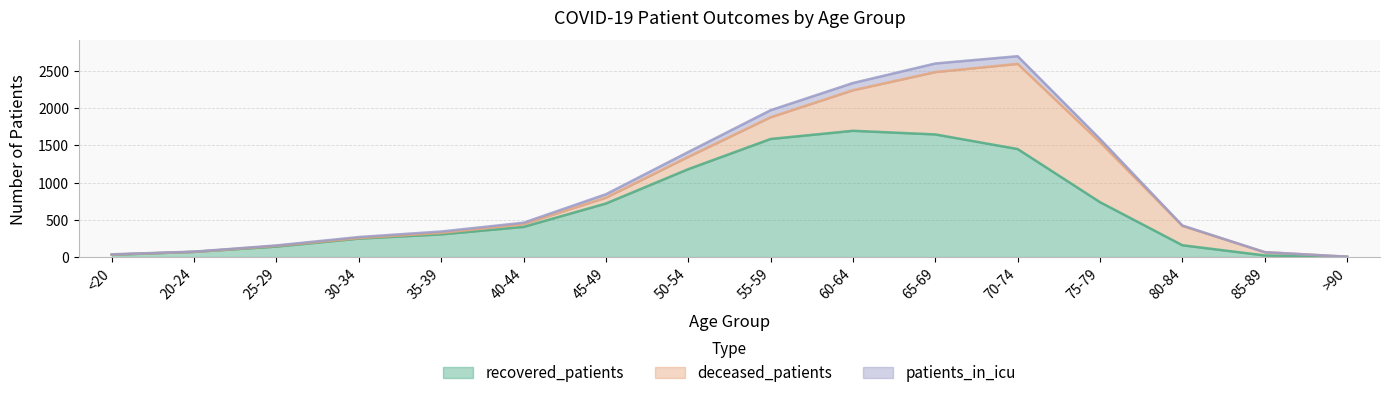

How many values in the patients_in_icu series are below 19?

7